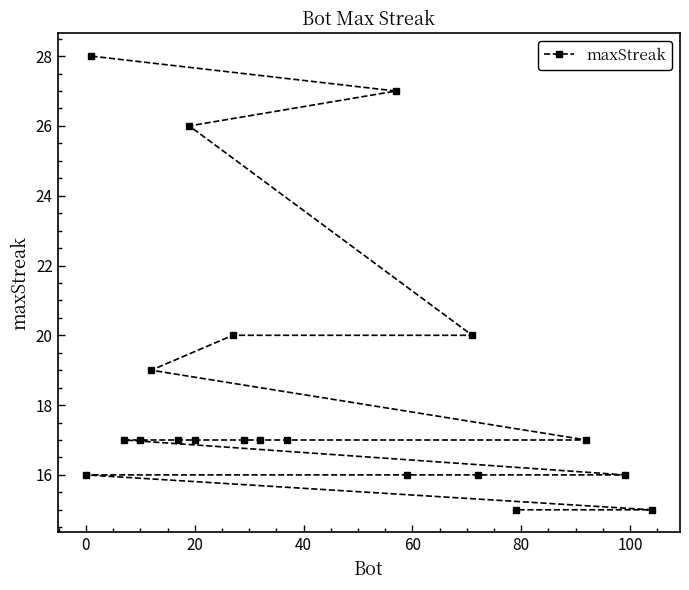

What is the greatest value displayed?

28